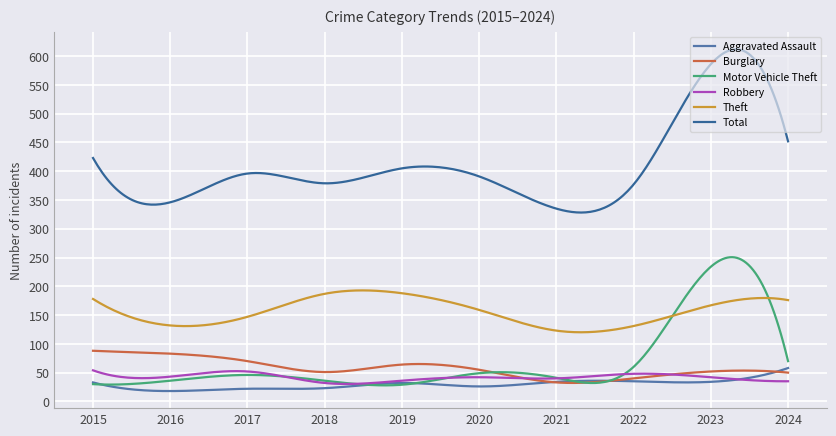

What is the maximum value shown in the chart?

611.9